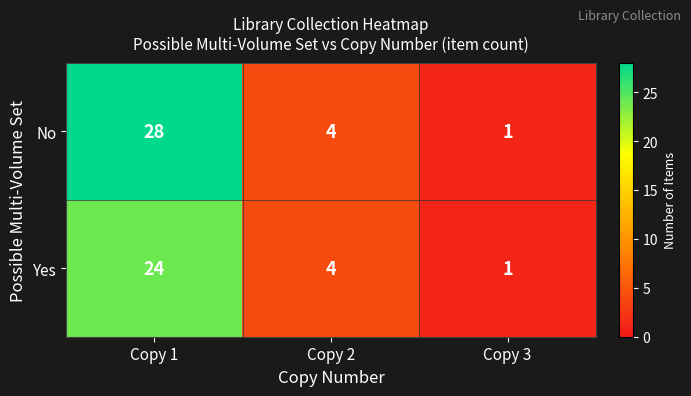

What is the maximum value for No?

28